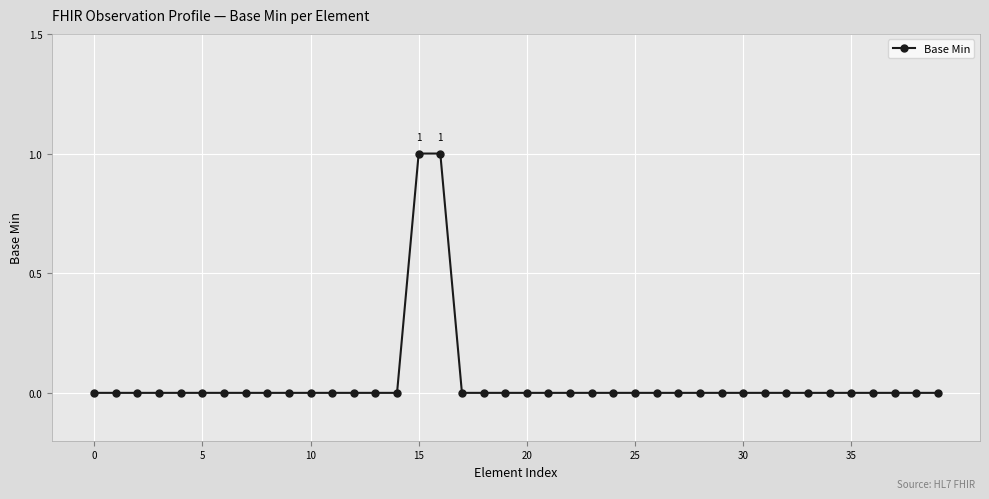

True or false: the data has more than 0 interior local peaks.

False